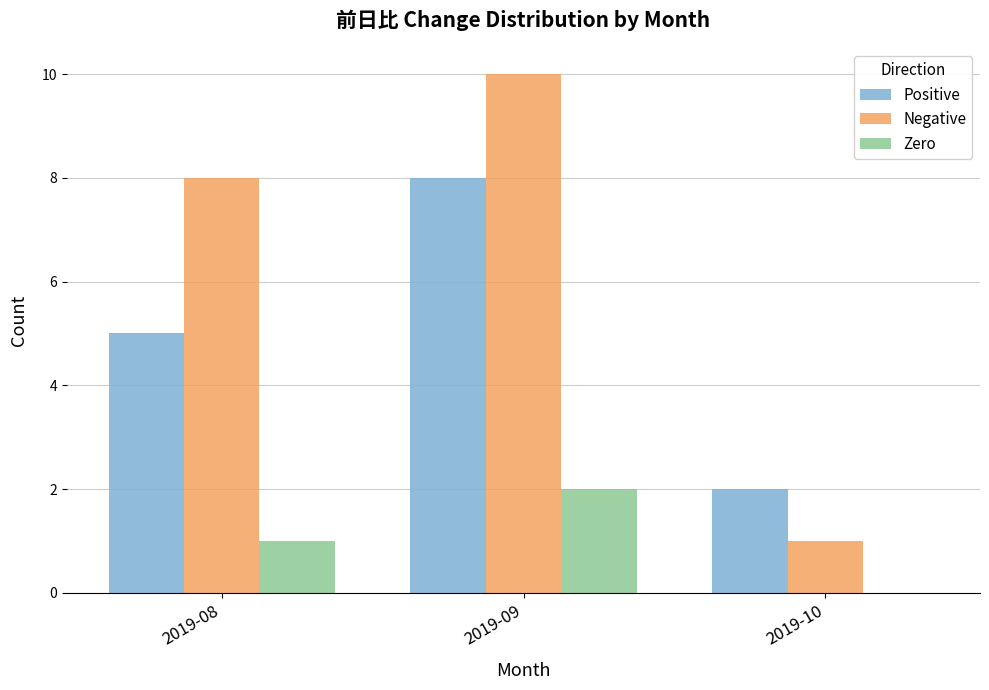

What is the total value across all series at 2019-10?

3